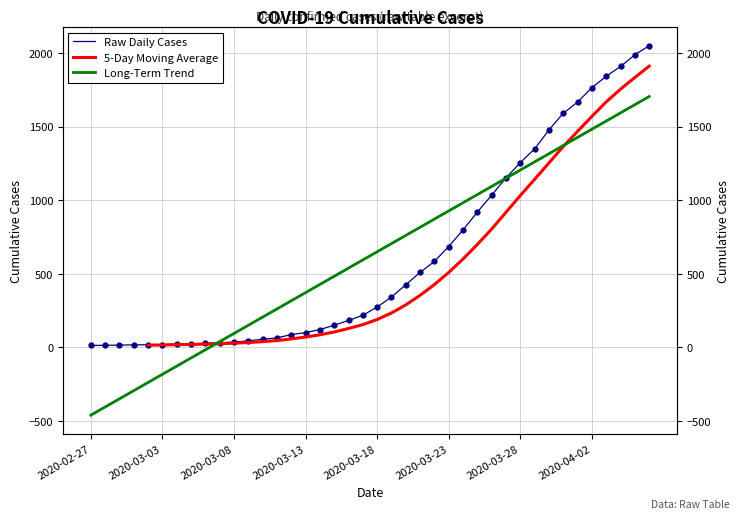

Does the chart have visible grid lines?

Yes